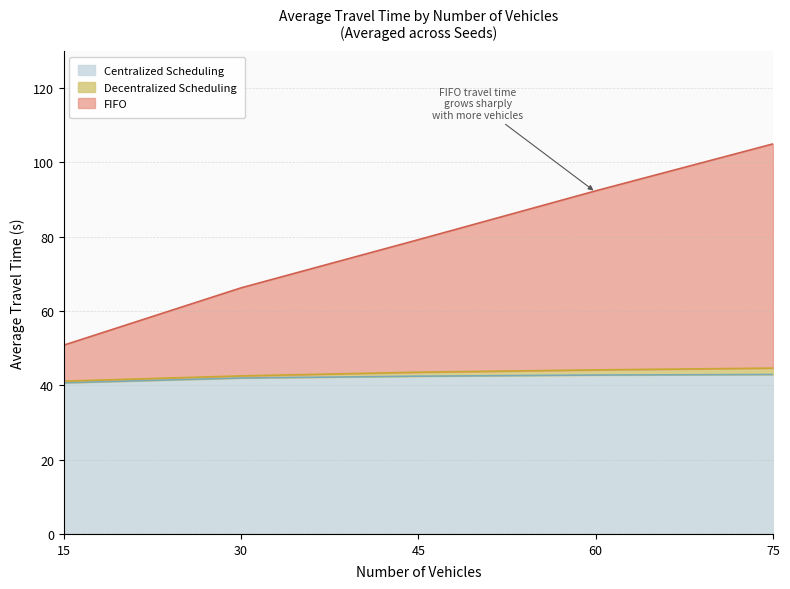

What is the difference between the second highest and second lowest values in the FIFO series?

26.1